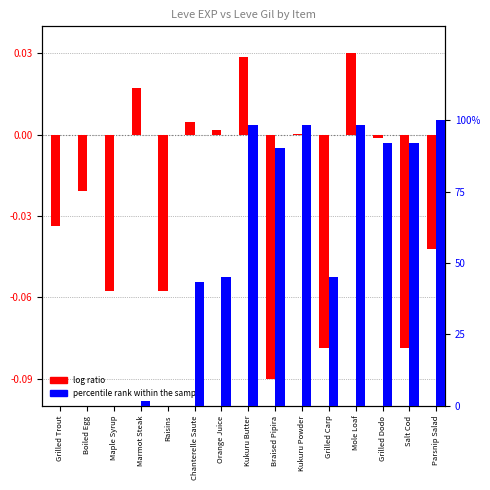

Reading left to right, what are all the values shown in this chart?

log ratio: -0.0	-0.0	-0.1	0.0	-0.1	0.0	0.0	0.0	-0.1	0.0	-0.1	0.0	-0.0	-0.1	-0.0
percentile rank within the sample: 0.0	0.0	0.0	1.6	0.0	43.5	45.2	98.4	90.3	98.4	45.2	98.4	91.9	91.9	100.0